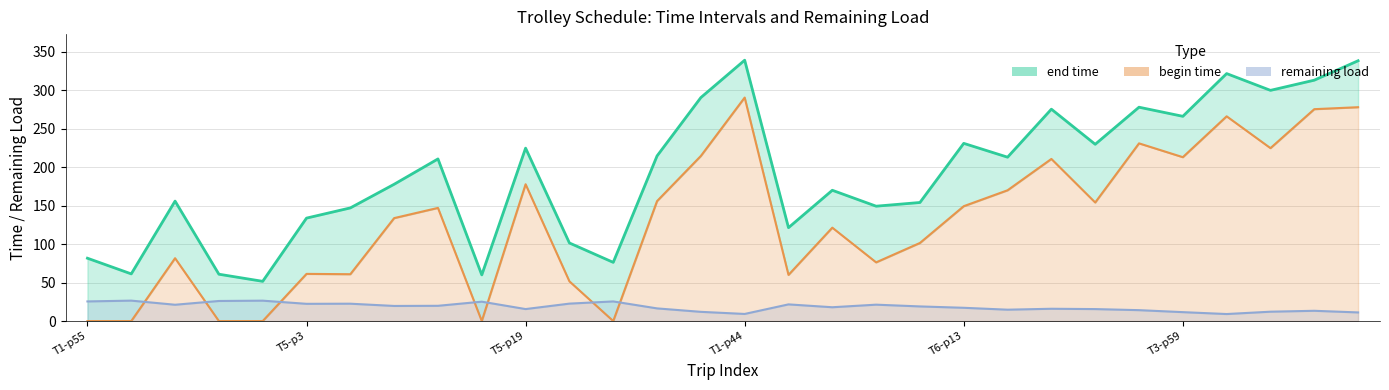

Is it true that remaining load equals 37.9 at 6?

False